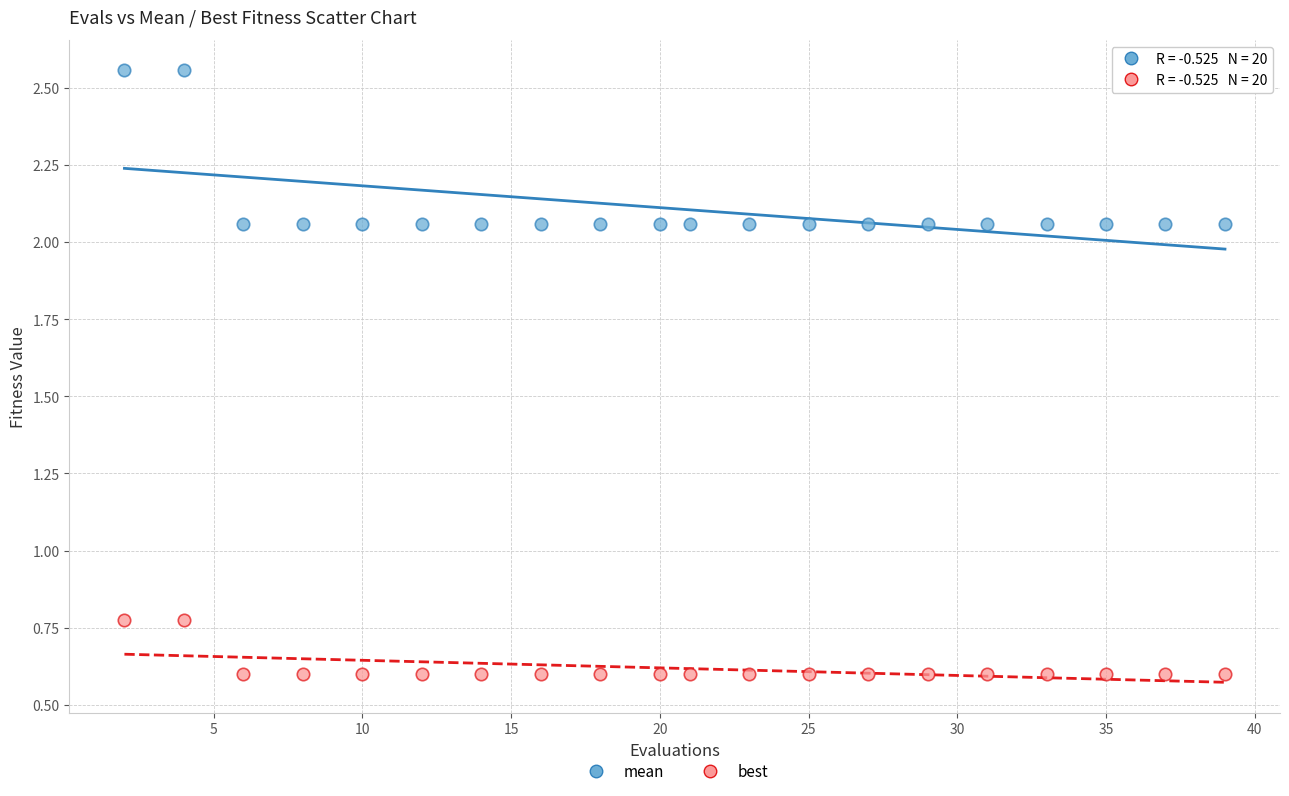

Which series reaches the minimum Y coordinate?

best